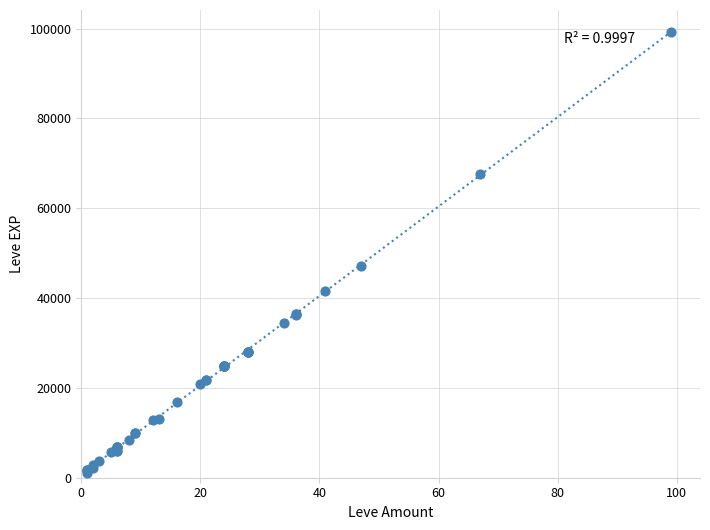

What Y value in the scatter plot is closest to 50190?

47200